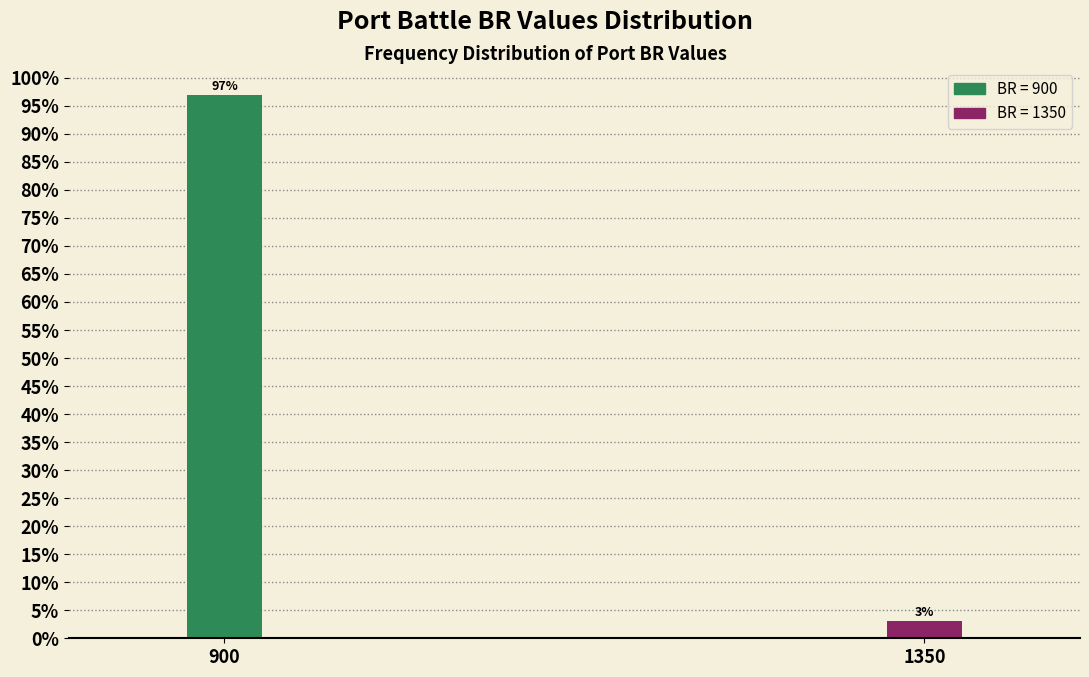

List the labels in order of value, smallest first.

1350, 900